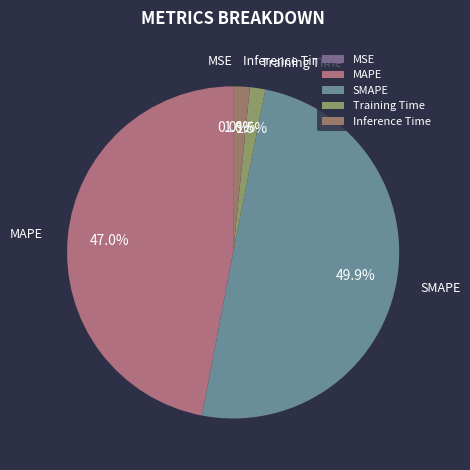

To the nearest percent, what portion does Inference Time represent?

2%